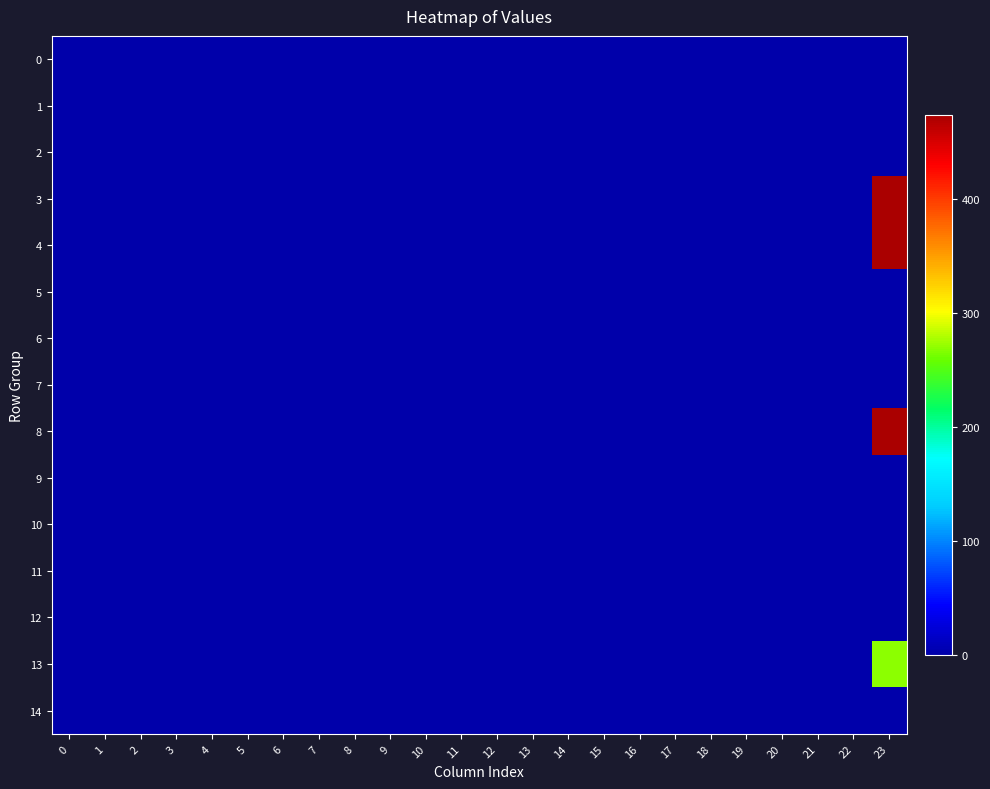

At how many categories does at least one series exceed 430?

1